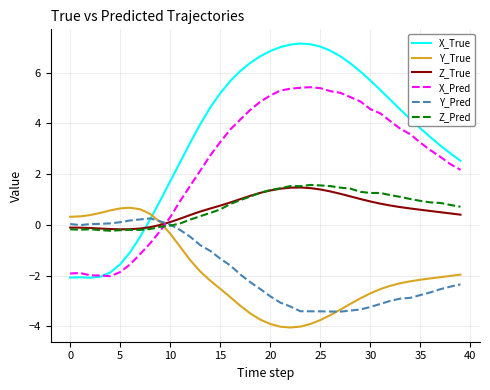

What is the smallest value displayed?

-4.0